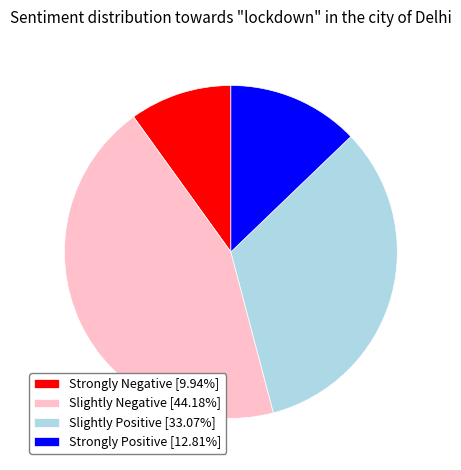

What is the ratio of the value at Slightly Negative [44.18%] to the value at Strongly Negative [9.94%]?

4.4